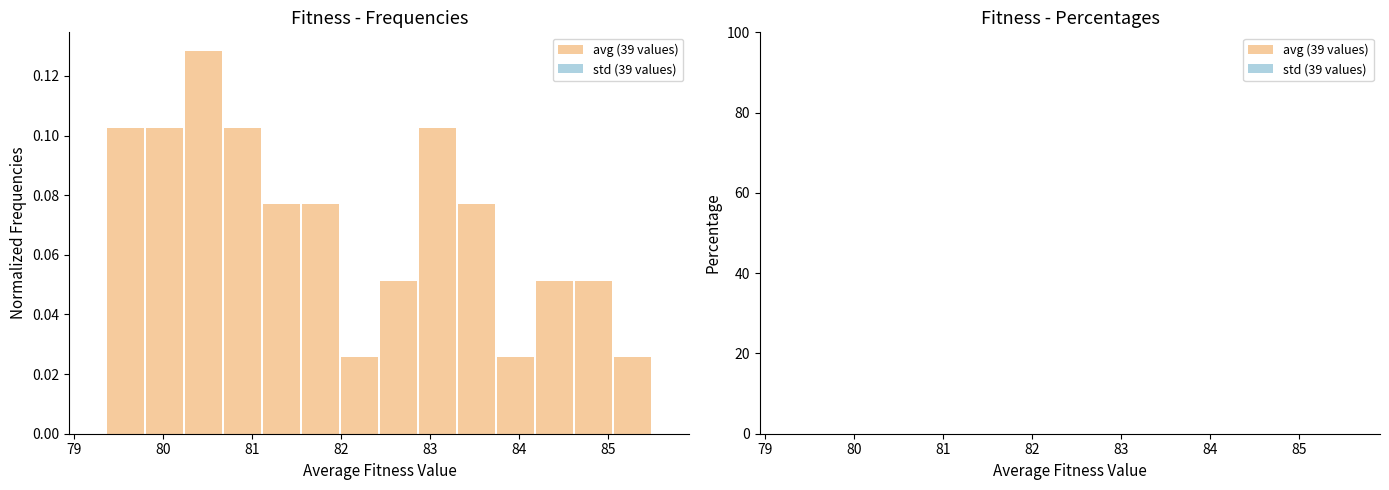

Over which range of the x-axis is the bar tallest?

80.2 to 80.7